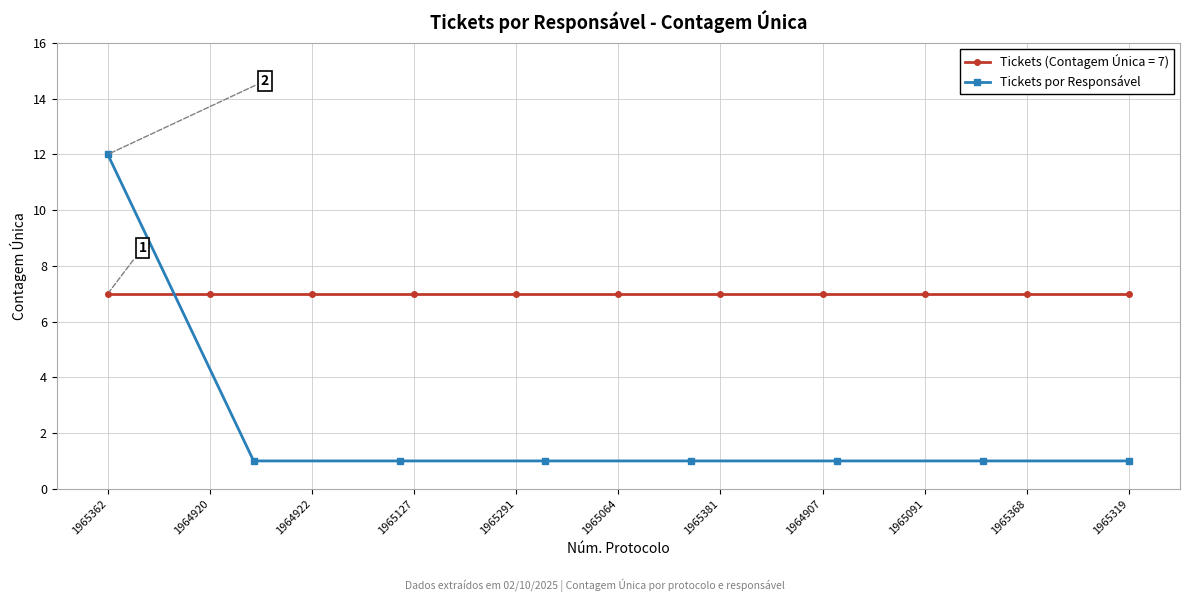

Which category has the highest value across all series?

1965362